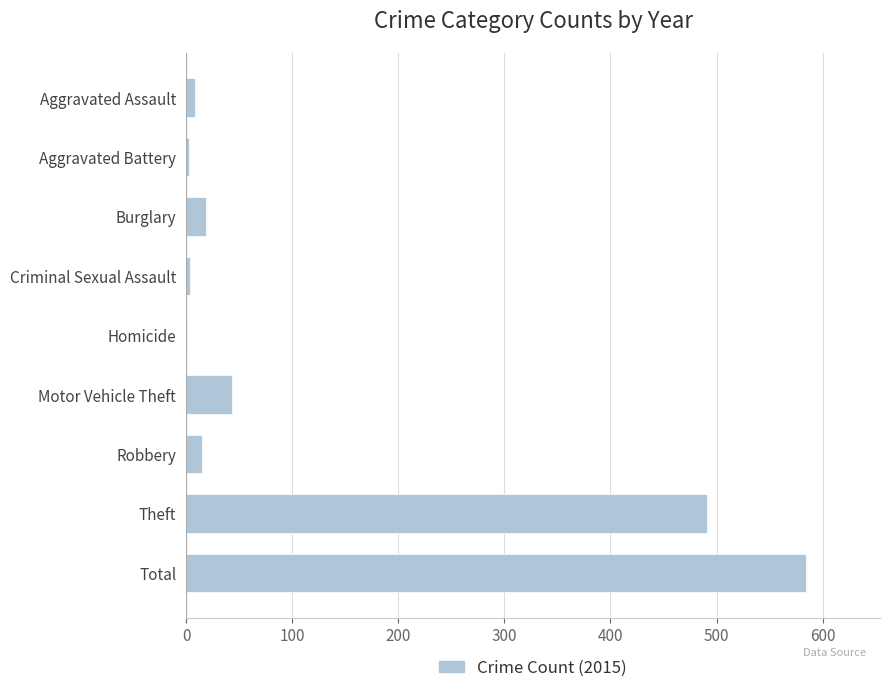

Which has a higher value, Burglary or Homicide?

Burglary